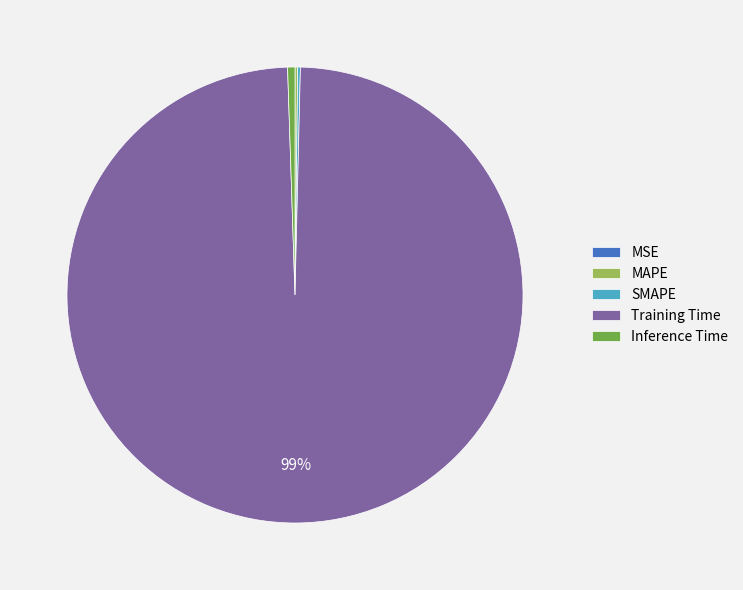

To the nearest percent, what is the difference between the largest and smallest slice percentages?

99%